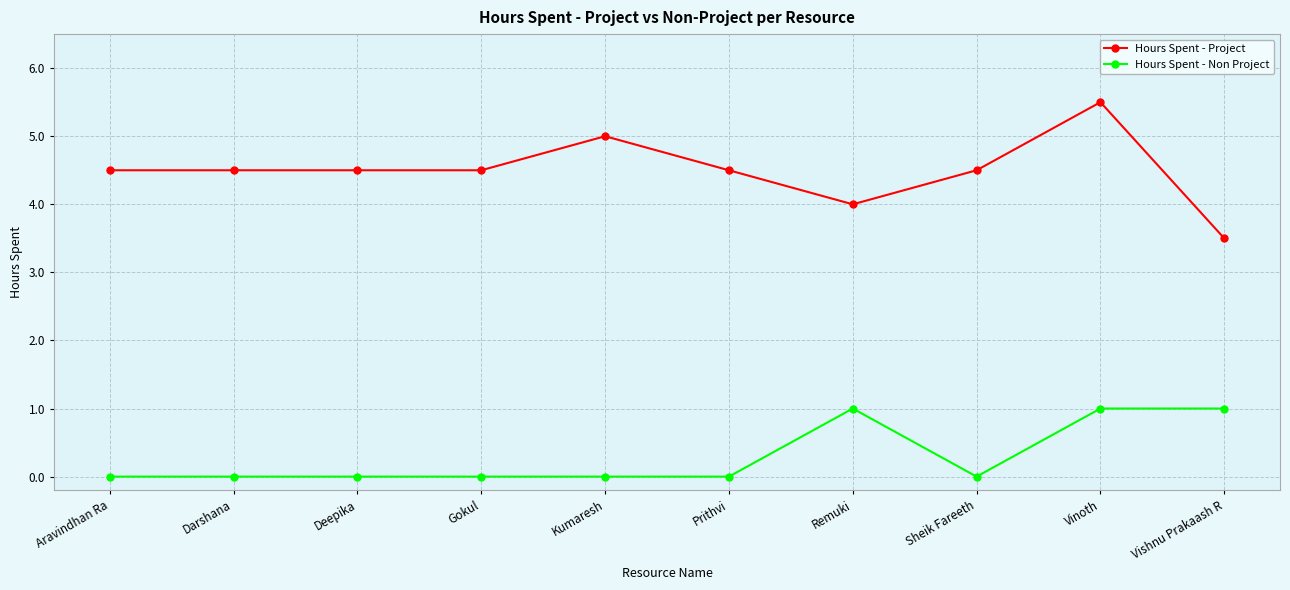

What is the spread (max minus min) of values at Kumaresh?

5.0